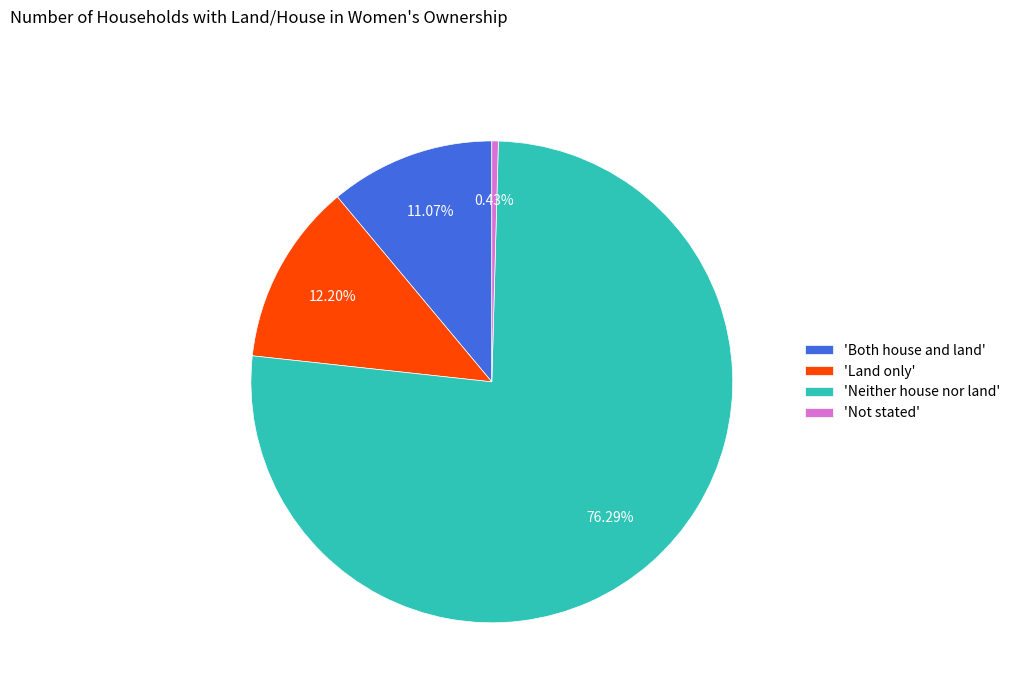

Combined, do 'Neither house nor land' and 'Both house and land' account for over 50%?

Yes